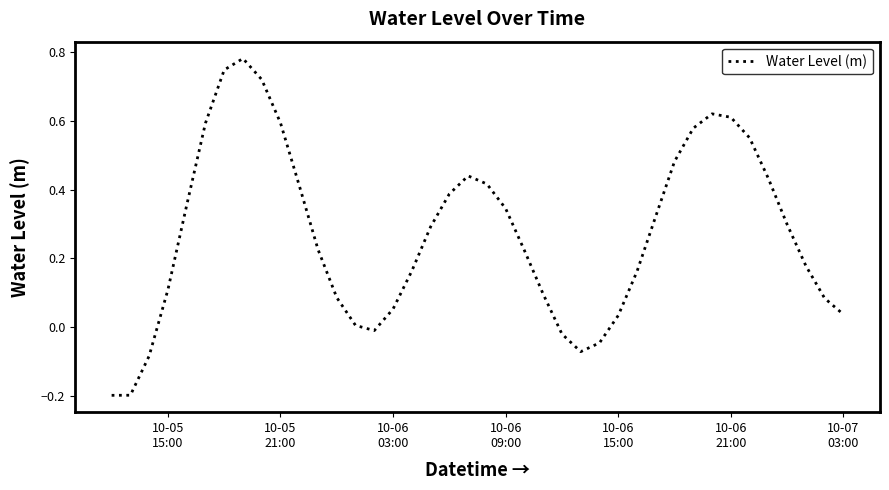

What is the difference between the maximum and minimum values?

1.0